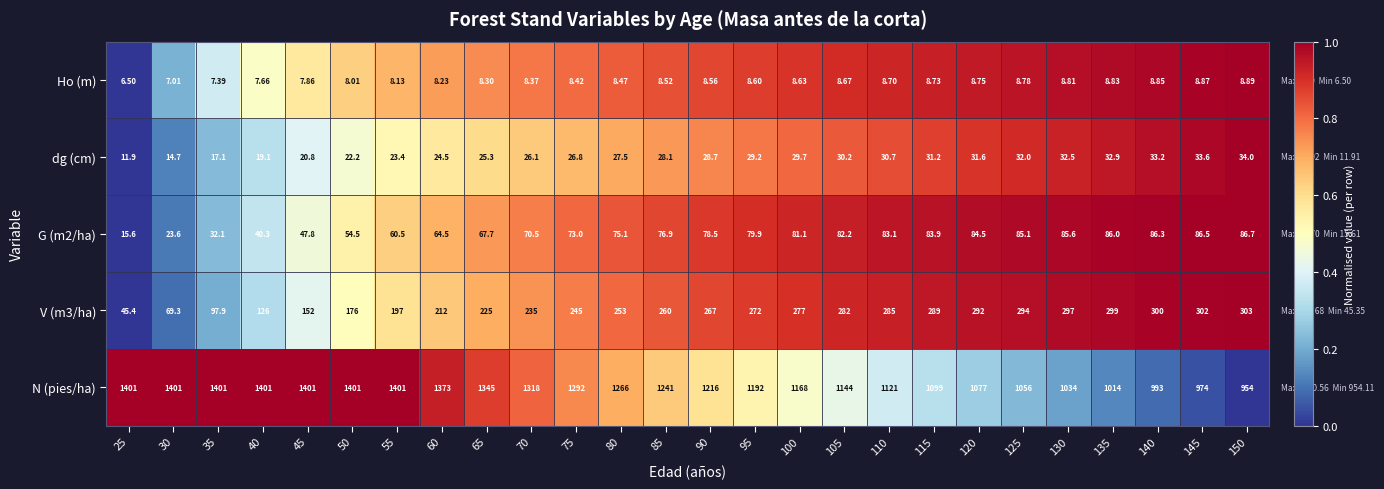

Which series has the largest range (max minus min)?

N (pies/ha)